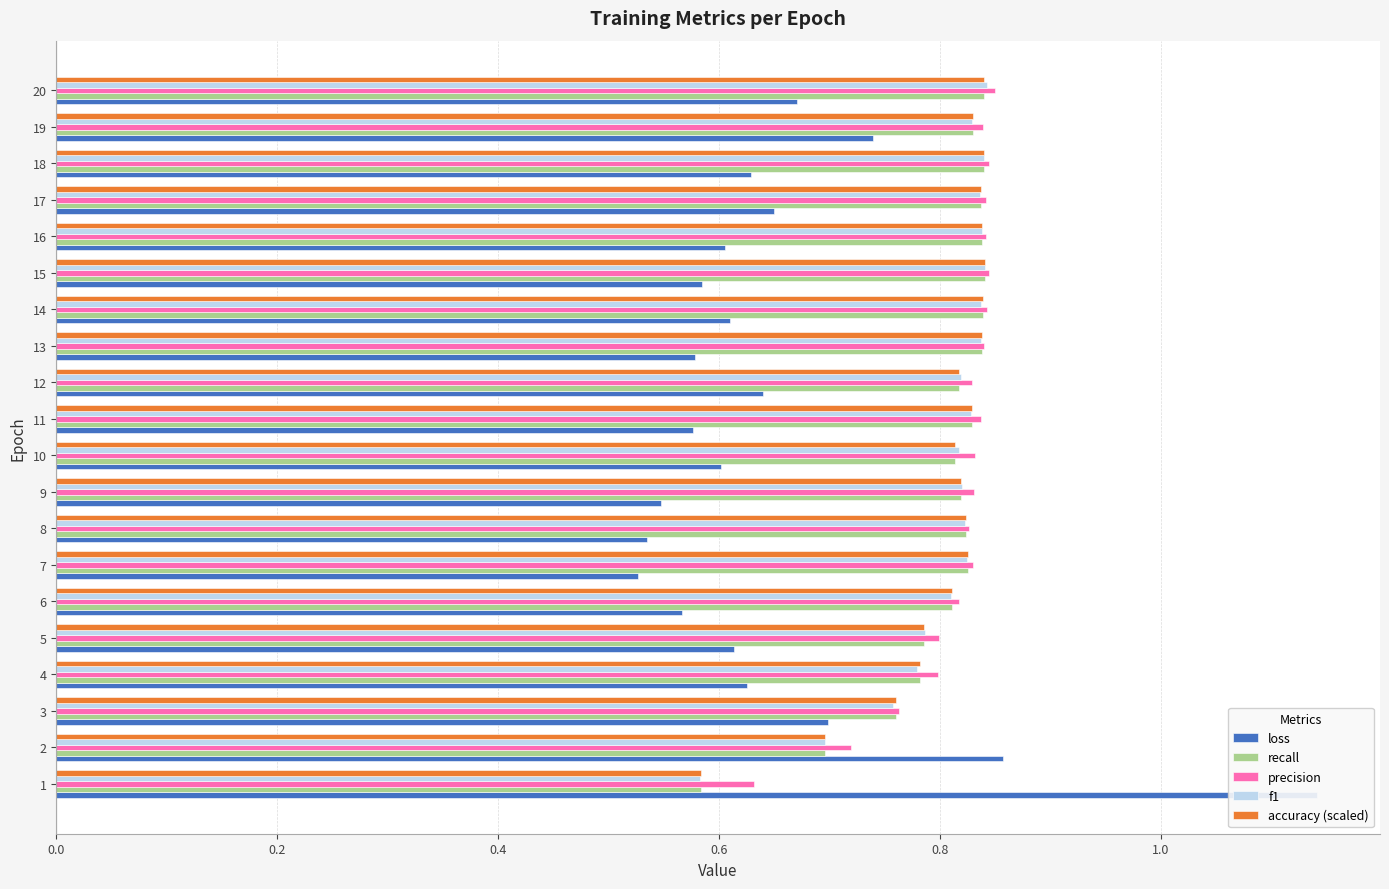

What position from the right is 8?

12